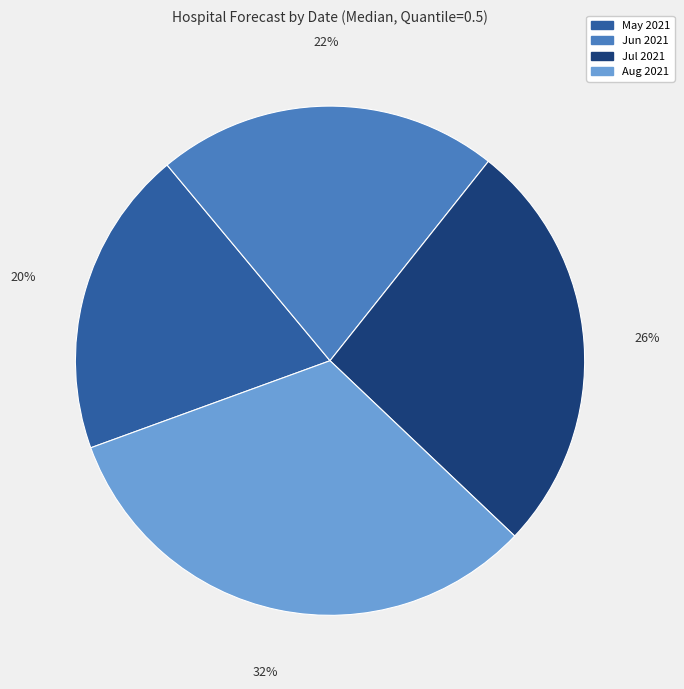

To the nearest percent, what portion does Aug 2021 represent?

32%